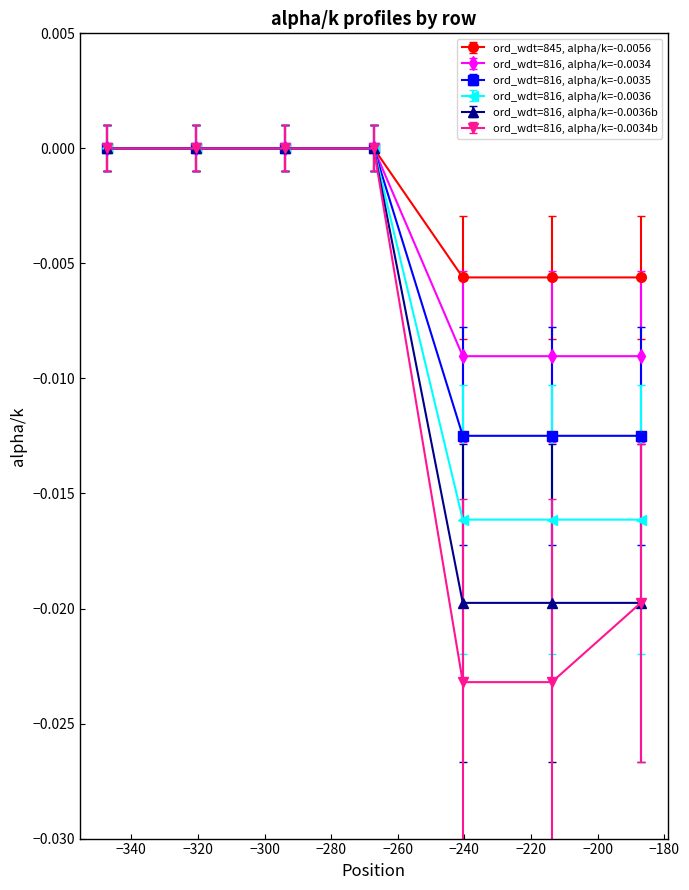

What are all the series names shown in the legend?

ord_wdt=845, alpha/k=-0.0056, ord_wdt=816, alpha/k=-0.0034, ord_wdt=816, alpha/k=-0.0035, ord_wdt=816, alpha/k=-0.0036, ord_wdt=816, alpha/k=-0.0036b, ord_wdt=816, alpha/k=-0.0034b